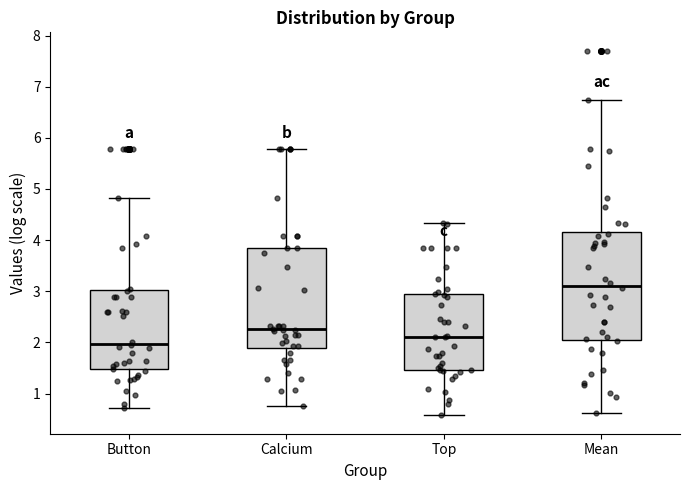

Reading left to right, read every box against the y-axis: the position of its median line, the range the box covers, and the ends of its whiskers. The values are not printed on the chart, so give them approximately, as read against the axis.

Button: median 2.0, box 1.5 to 3.0, whiskers 0.7 to 4.8
Calcium: median 2.3, box 1.9 to 3.9, whiskers 0.7 to 5.8
Top: median 2.1, box 1.5 to 3.0, whiskers 0.6 to 4.3
Mean: median 3.1, box 2.0 to 4.2, whiskers 0.6 to 6.7